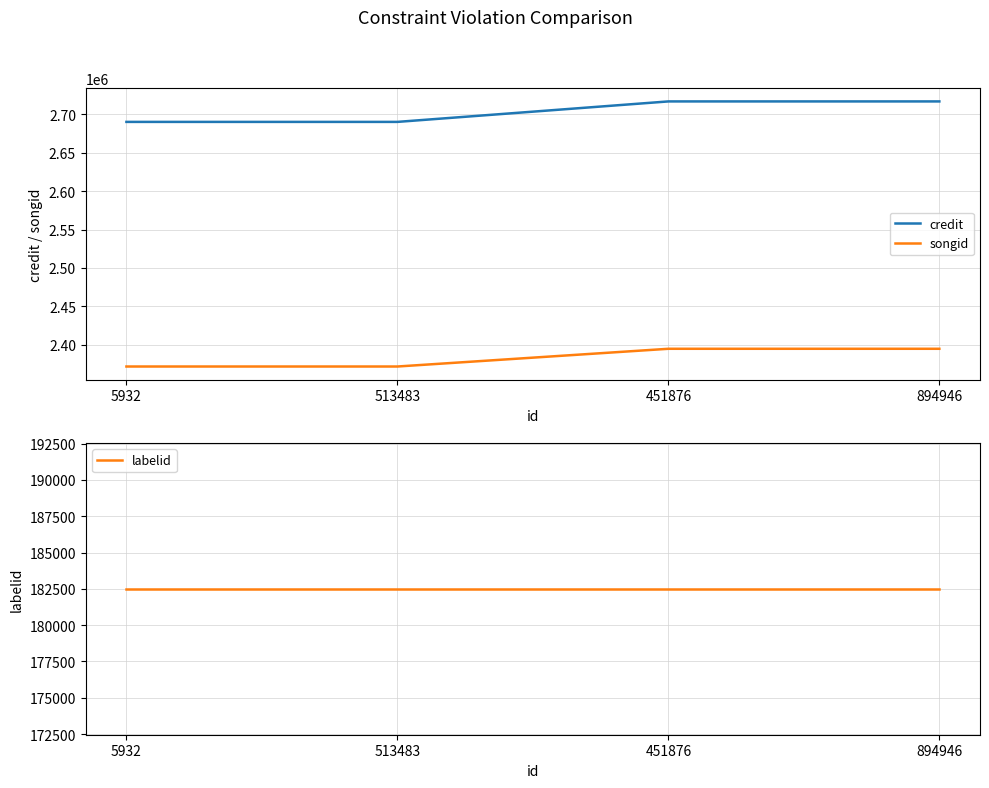

List the series in order of their peak value, lowest first.

labelid, songid, credit